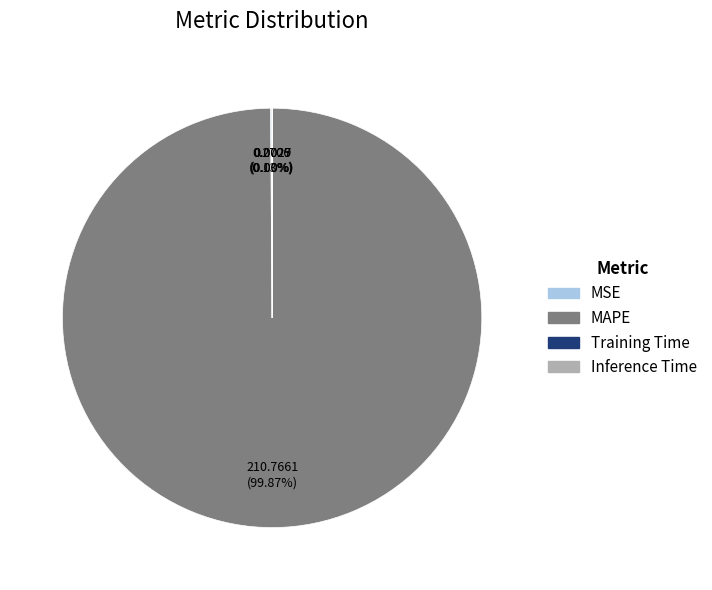

Does MAPE represent more than half of the total?

Yes